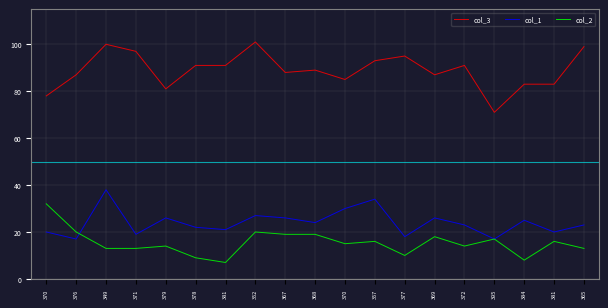

Is it true that col_2 equals 14 at 379?

True